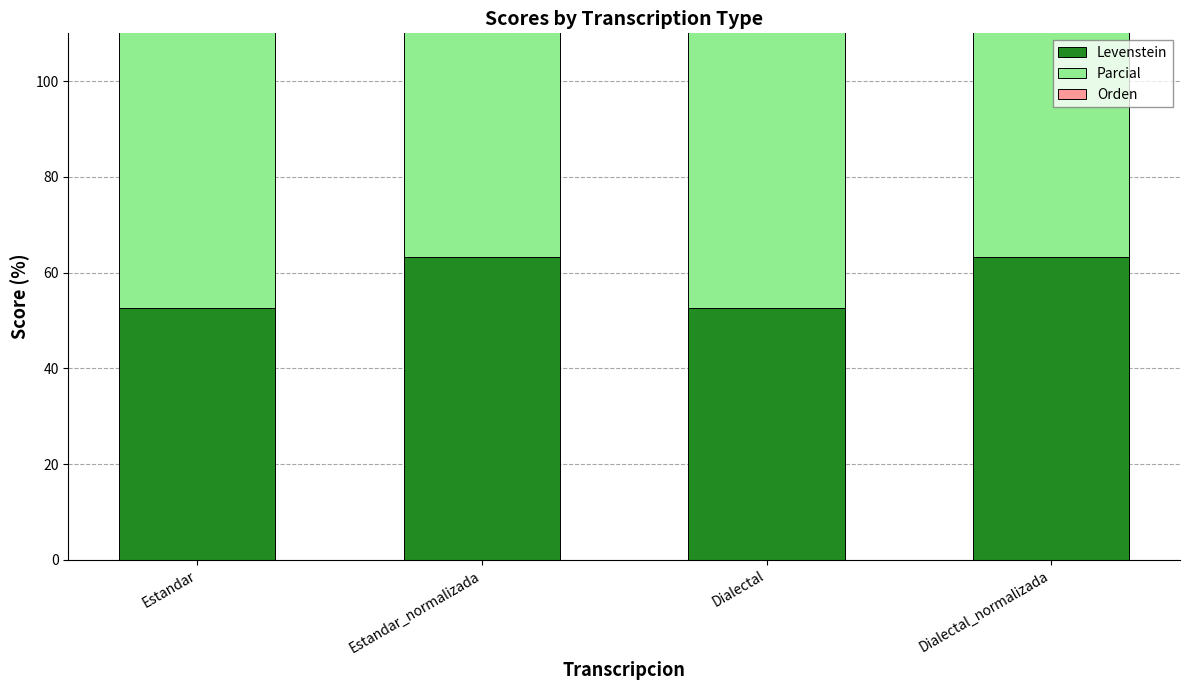

The value of Orden at Dialectal_normalizada is 0.0. True or false?

True